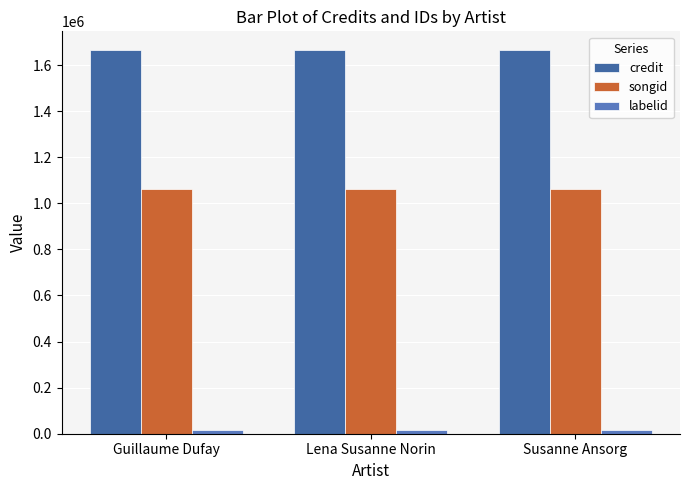

At how many categories does at least one series exceed 1065899?

3